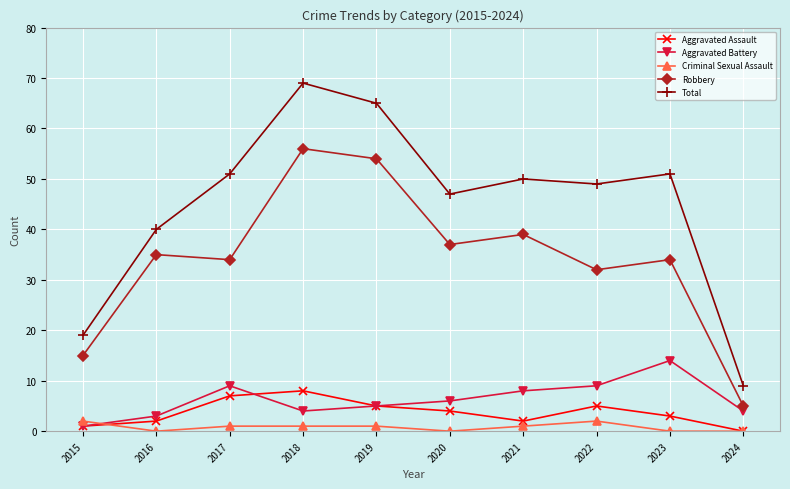

What are all the series names shown in the legend?

Aggravated Assault, Aggravated Battery, Criminal Sexual Assault, Robbery, Total